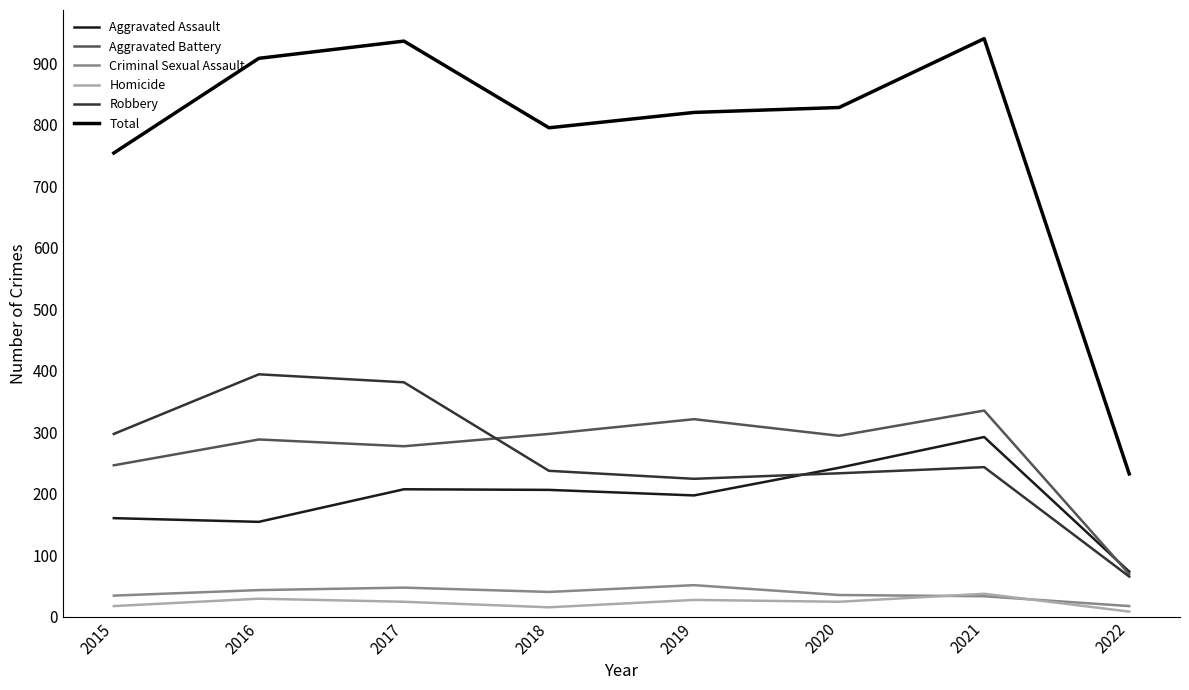

What is the difference between the second highest and minimum values in the Robbery series?

316